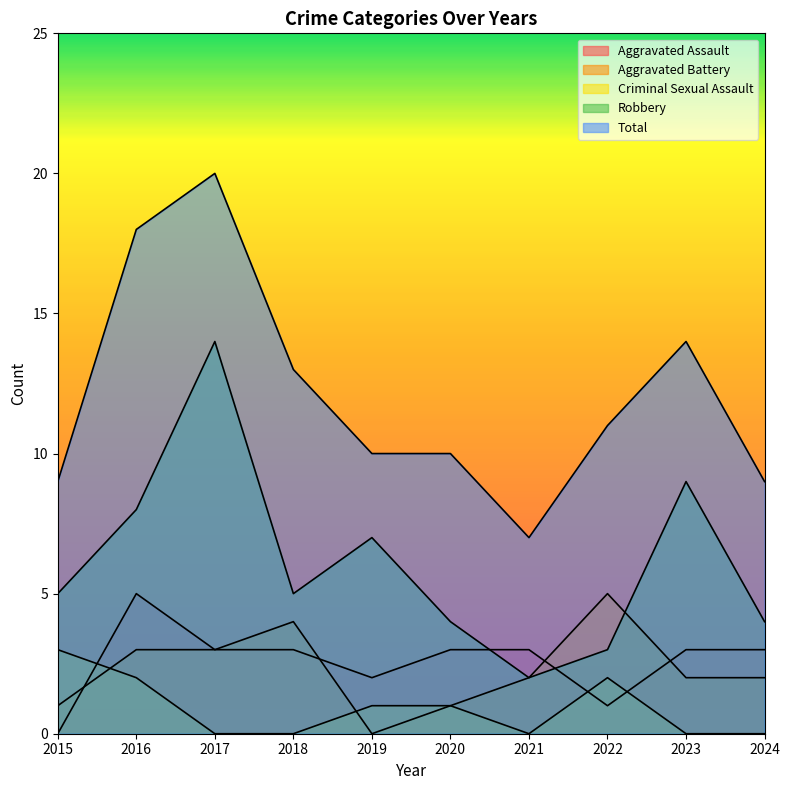

How many series are shown in this chart?

5